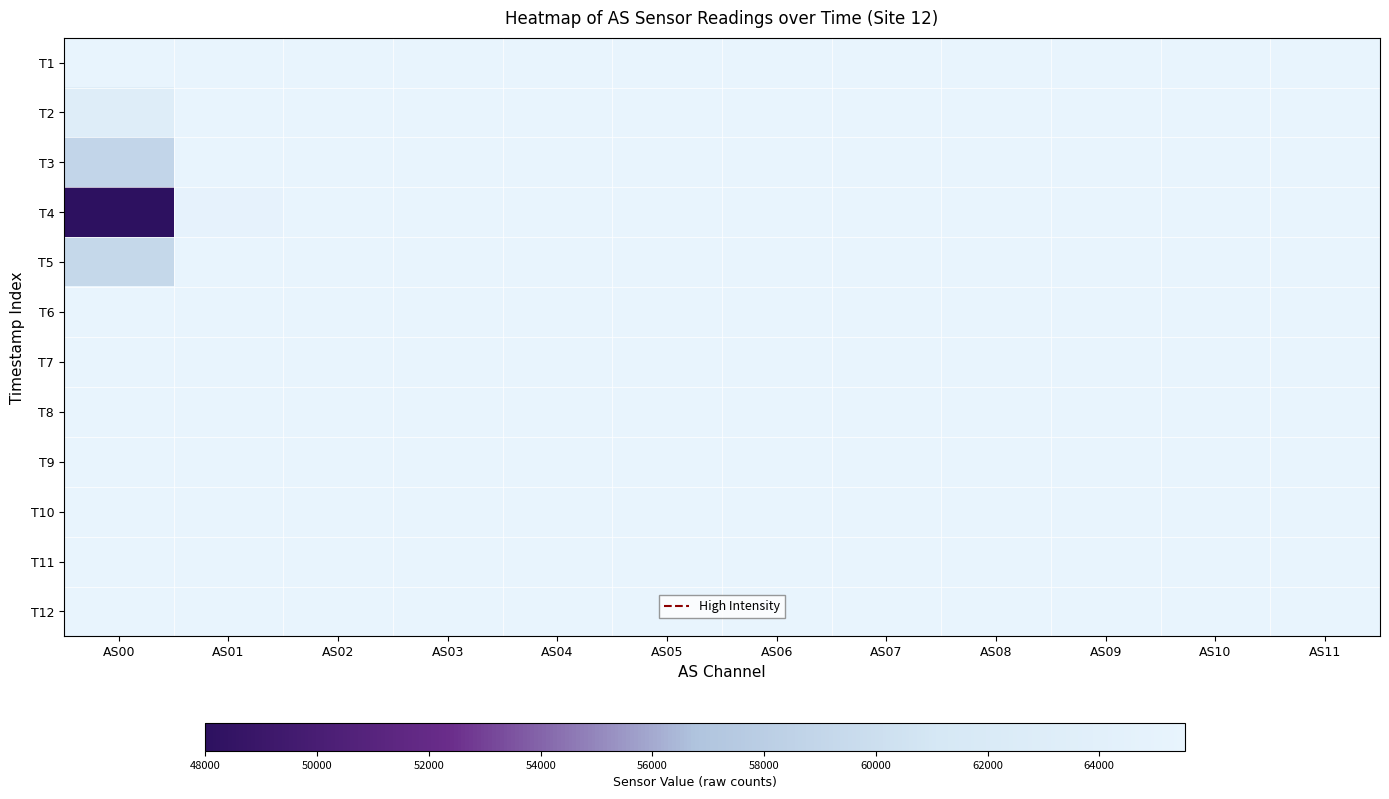

Reading right to left, extract all data points from this chart.

T1: AS11=65535	AS10=65535	AS09=65535	AS08=65535	AS07=65535	AS06=65535	AS05=65535	AS04=65535	AS03=65535	AS02=65535	AS01=65535	AS00=65535
T2: AS11=65535	AS10=65535	AS09=65535	AS08=65535	AS07=65535	AS06=65535	AS05=65535	AS04=65535	AS03=65535	AS02=65535	AS01=65535	AS00=63191
T3: AS11=65535	AS10=65535	AS09=65535	AS08=65535	AS07=65535	AS06=65535	AS05=65535	AS04=65535	AS03=65535	AS02=65535	AS01=65535	AS00=58954
T4: AS11=65535	AS10=65535	AS09=65535	AS08=65535	AS07=65535	AS06=65535	AS05=65535	AS04=65535	AS03=65535	AS02=65535	AS01=65118	AS00=47992
T5: AS11=65535	AS10=65535	AS09=65535	AS08=65535	AS07=65535	AS06=65535	AS05=65535	AS04=65535	AS03=65535	AS02=65535	AS01=65535	AS00=59165
T6: AS11=65535	AS10=65535	AS09=65535	AS08=65535	AS07=65535	AS06=65535	AS05=65535	AS04=65535	AS03=65535	AS02=65535	AS01=65535	AS00=65535
T7: AS11=65535	AS10=65535	AS09=65535	AS08=65535	AS07=65535	AS06=65535	AS05=65535	AS04=65535	AS03=65535	AS02=65535	AS01=65535	AS00=65535
T8: AS11=65535	AS10=65535	AS09=65535	AS08=65535	AS07=65535	AS06=65535	AS05=65535	AS04=65535	AS03=65535	AS02=65535	AS01=65535	AS00=65535
T9: AS11=65535	AS10=65535	AS09=65535	AS08=65535	AS07=65535	AS06=65535	AS05=65535	AS04=65535	AS03=65535	AS02=65535	AS01=65535	AS00=65535
T10: AS11=65535	AS10=65535	AS09=65535	AS08=65535	AS07=65535	AS06=65535	AS05=65535	AS04=65535	AS03=65535	AS02=65535	AS01=65535	AS00=65535
T11: AS11=65535	AS10=65535	AS09=65535	AS08=65535	AS07=65535	AS06=65535	AS05=65535	AS04=65535	AS03=65535	AS02=65535	AS01=65535	AS00=65535
T12: AS11=65535	AS10=65535	AS09=65535	AS08=65535	AS07=65535	AS06=65535	AS05=65535	AS04=65535	AS03=65535	AS02=65535	AS01=65535	AS00=65535